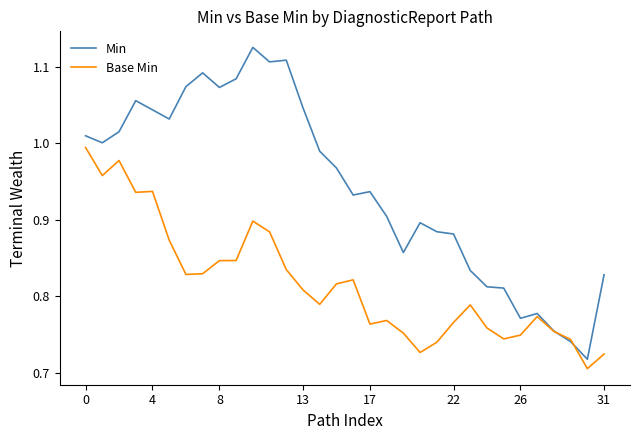

Rank the series by their average value, from lowest to highest.

Base Min, Min